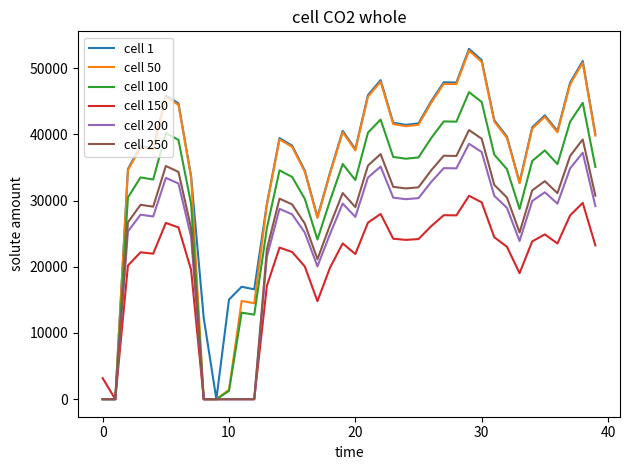

What is the greatest value displayed?

52919.4